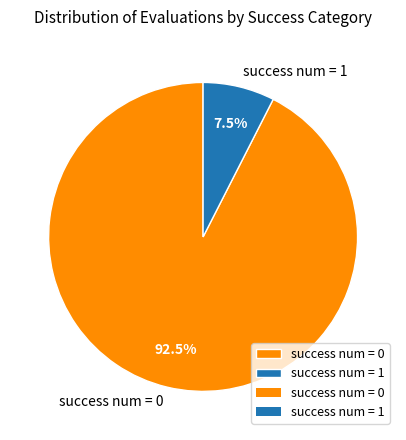

What is the majority slice?

success num = 0